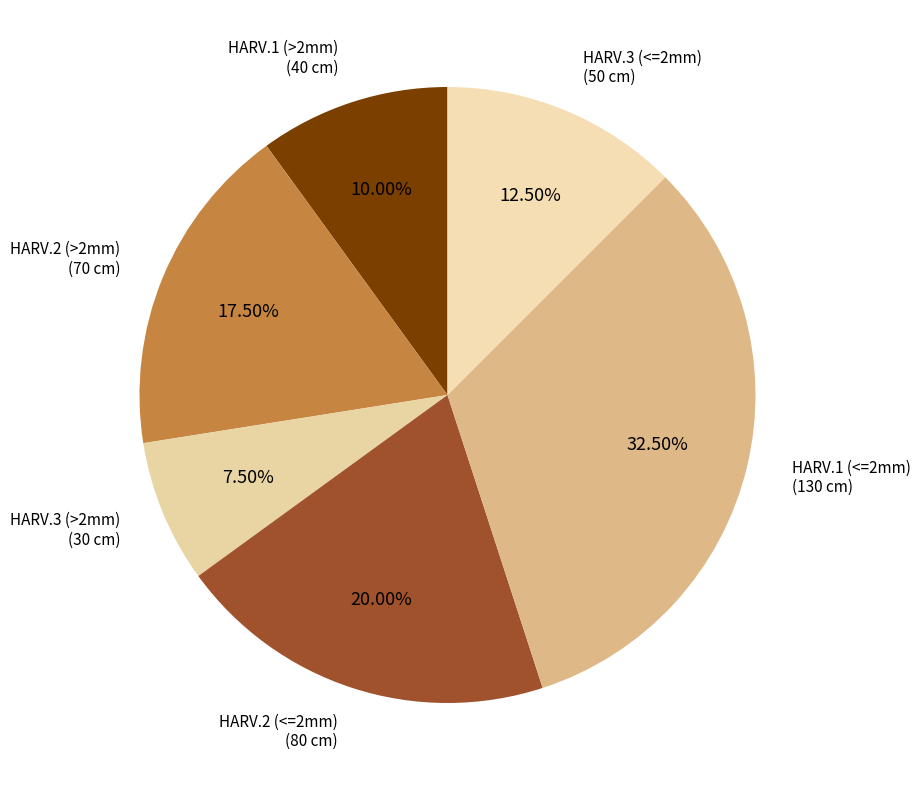

To the nearest percent, what is the average slice percentage?

17%